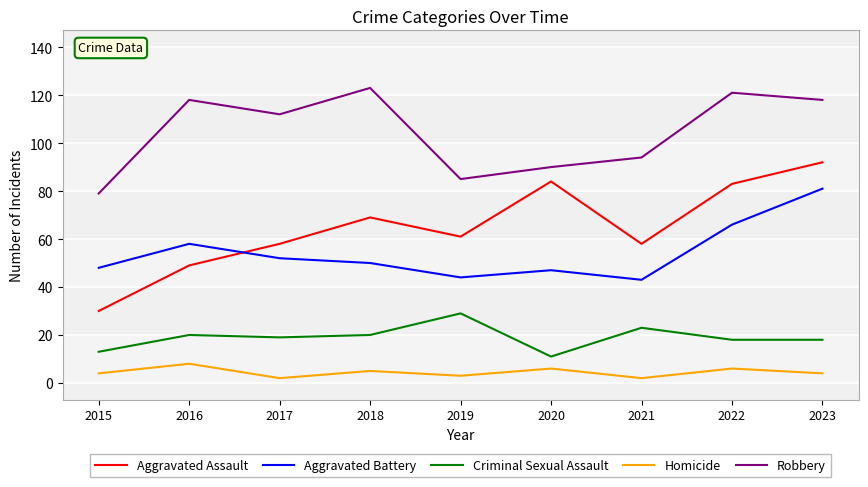

What is the total value across all series at 2022?

294